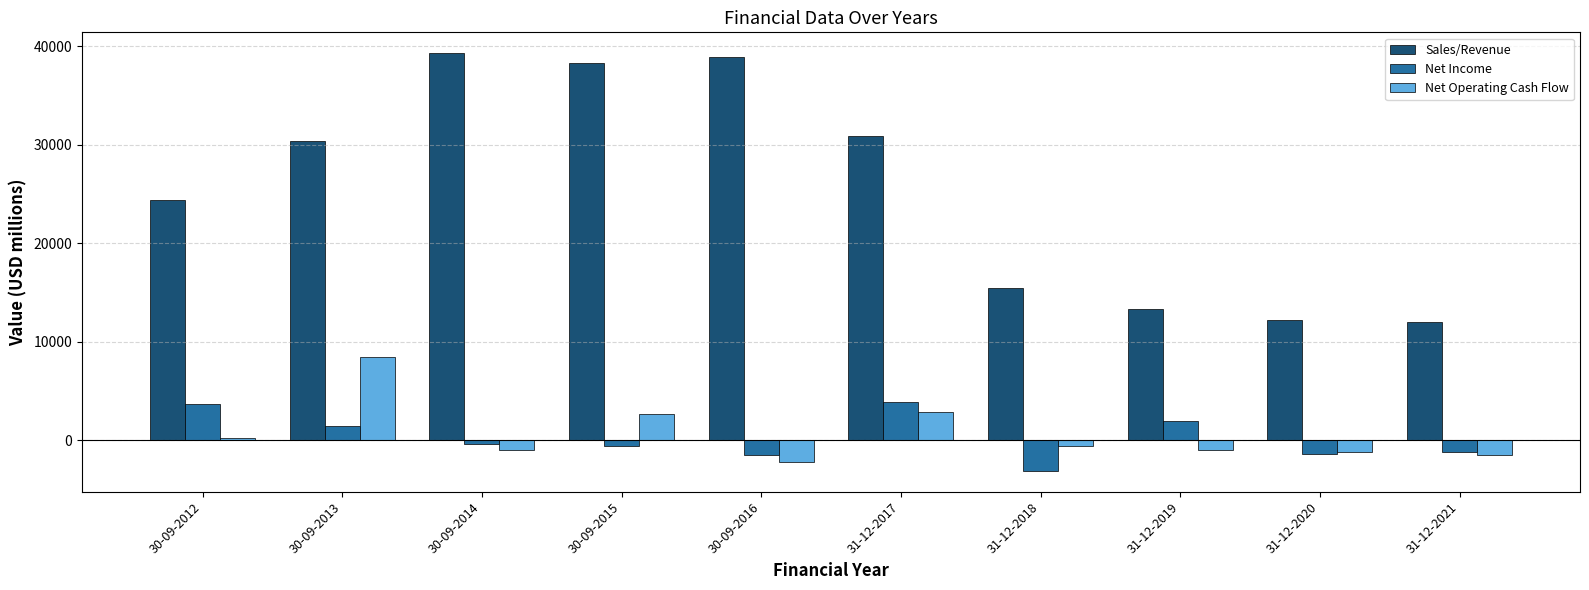

Is it true that Net Operating Cash Flow equals 240.3 at 30-09-2012?

True